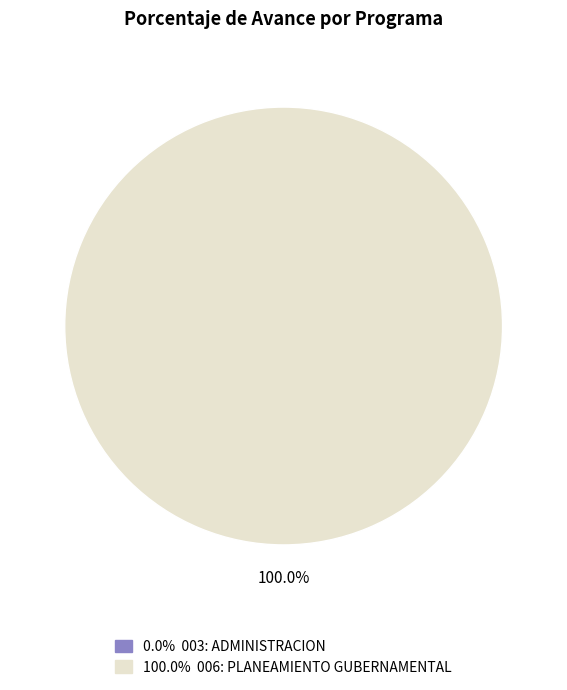

Which slice is the largest?

006: PLANEAMIENTO GUBERNAMENTAL